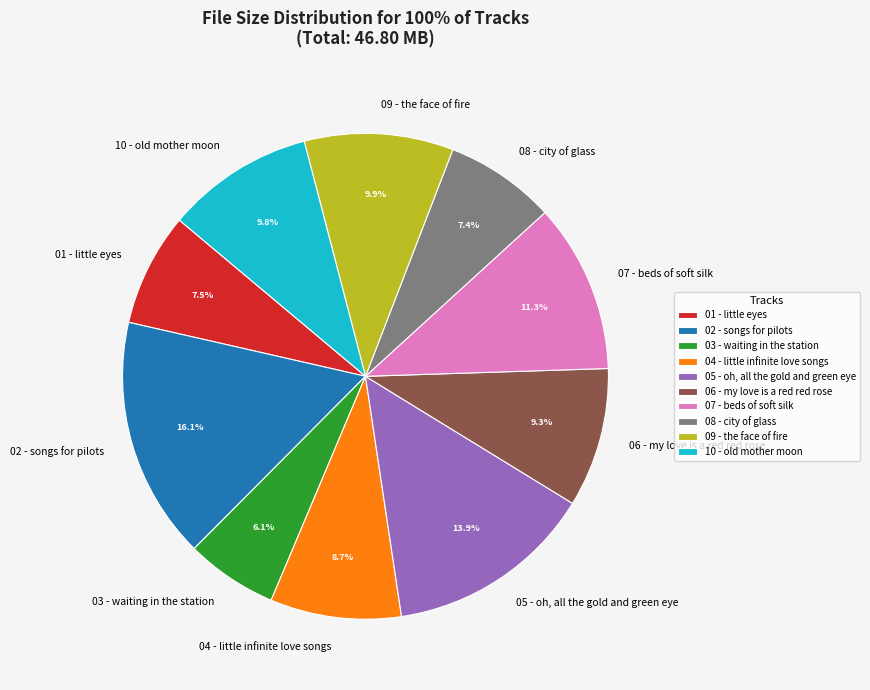

How many slices are in this pie chart?

10